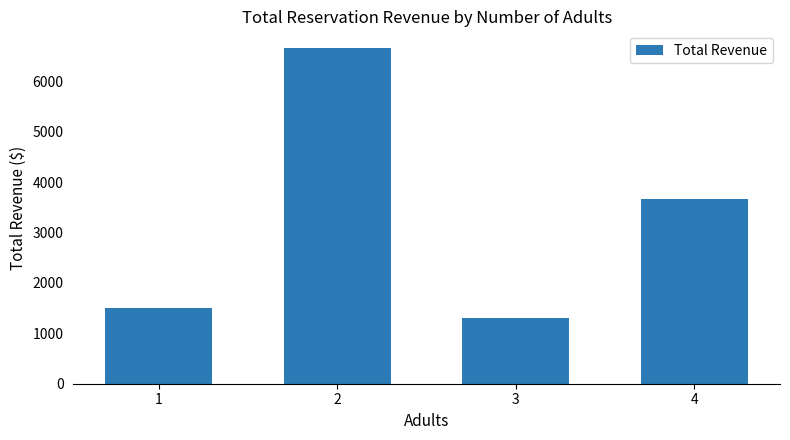

Are the bars horizontal?

No